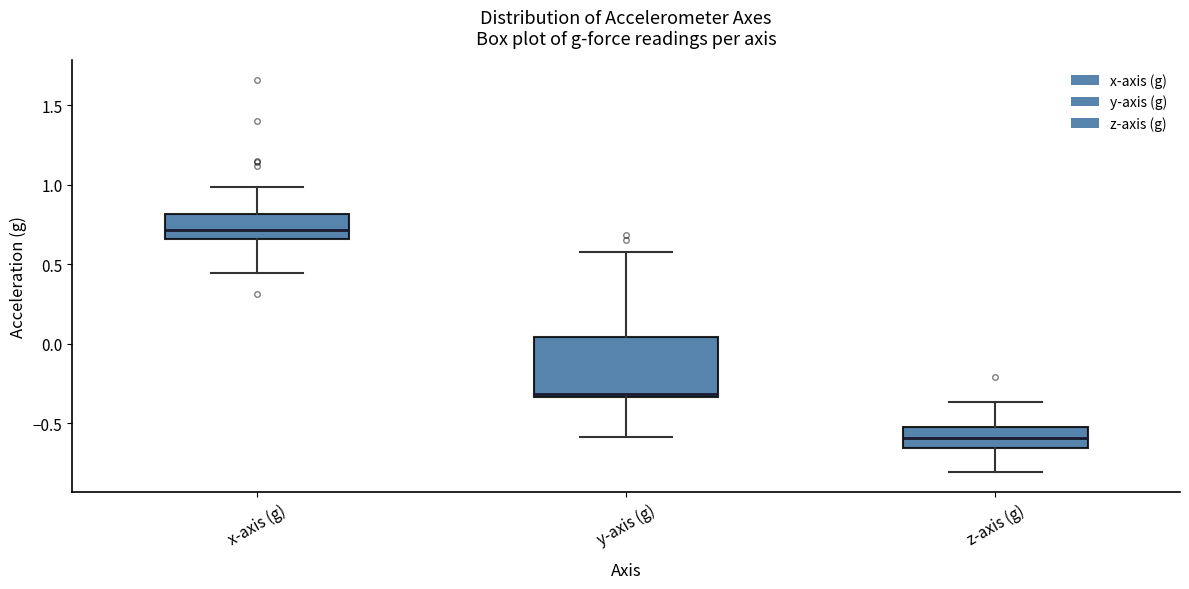

Reading left to right, read every box against the y-axis: the position of its median line, the range the box covers, and the ends of its whiskers. The values are not printed on the chart, so give them approximately, as read against the axis.

x-axis (g): median 0.70, box 0.65 to 0.80, whiskers 0.45 to 1.00
y-axis (g): median -0.30, box -0.35 to 0.05, whiskers -0.60 to 0.60
z-axis (g): median -0.60, box -0.65 to -0.55, whiskers -0.80 to -0.35